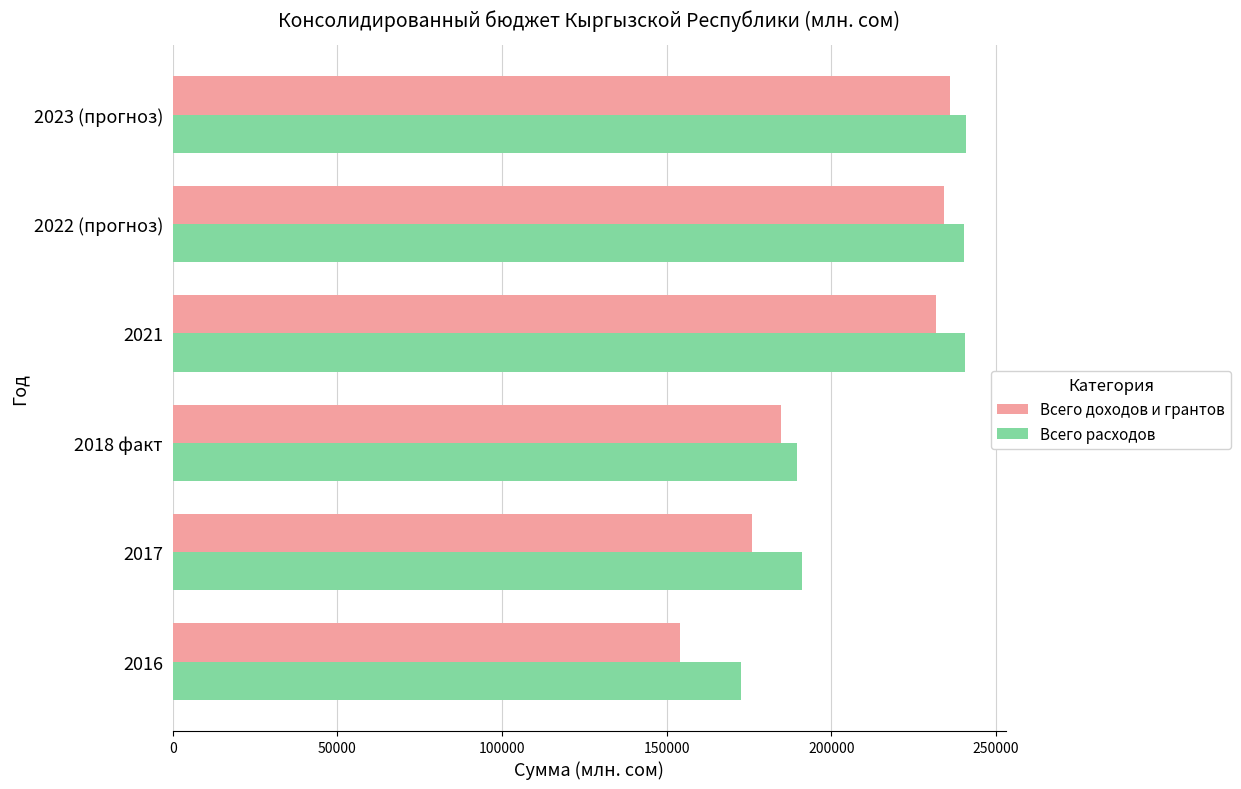

What is the minimum value shown in the chart?

154060.3